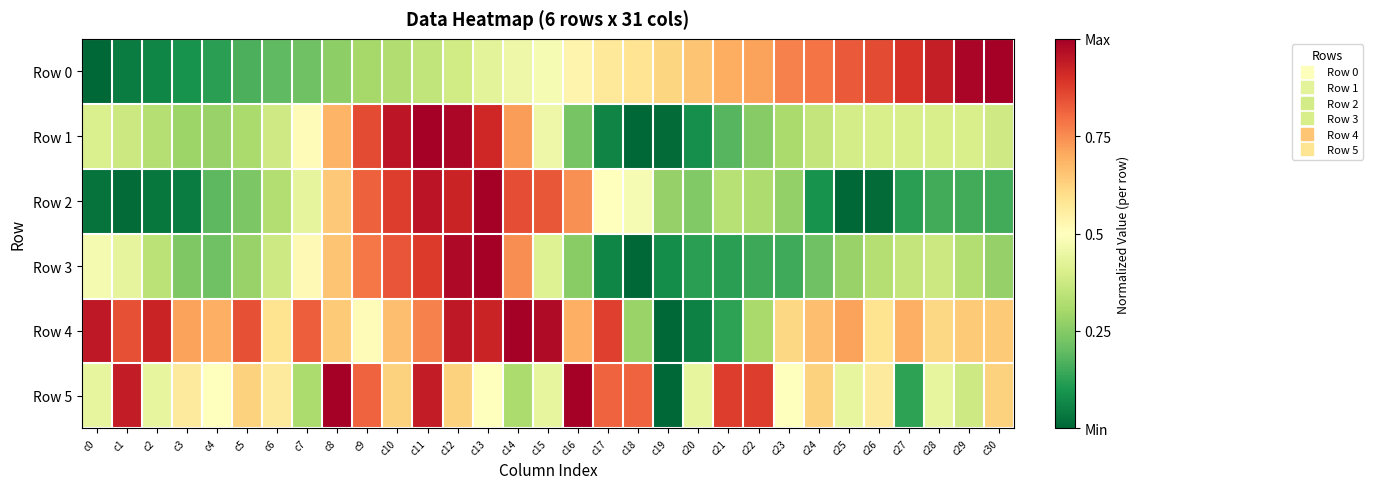

At how many categories does at least one series exceed 0?

31